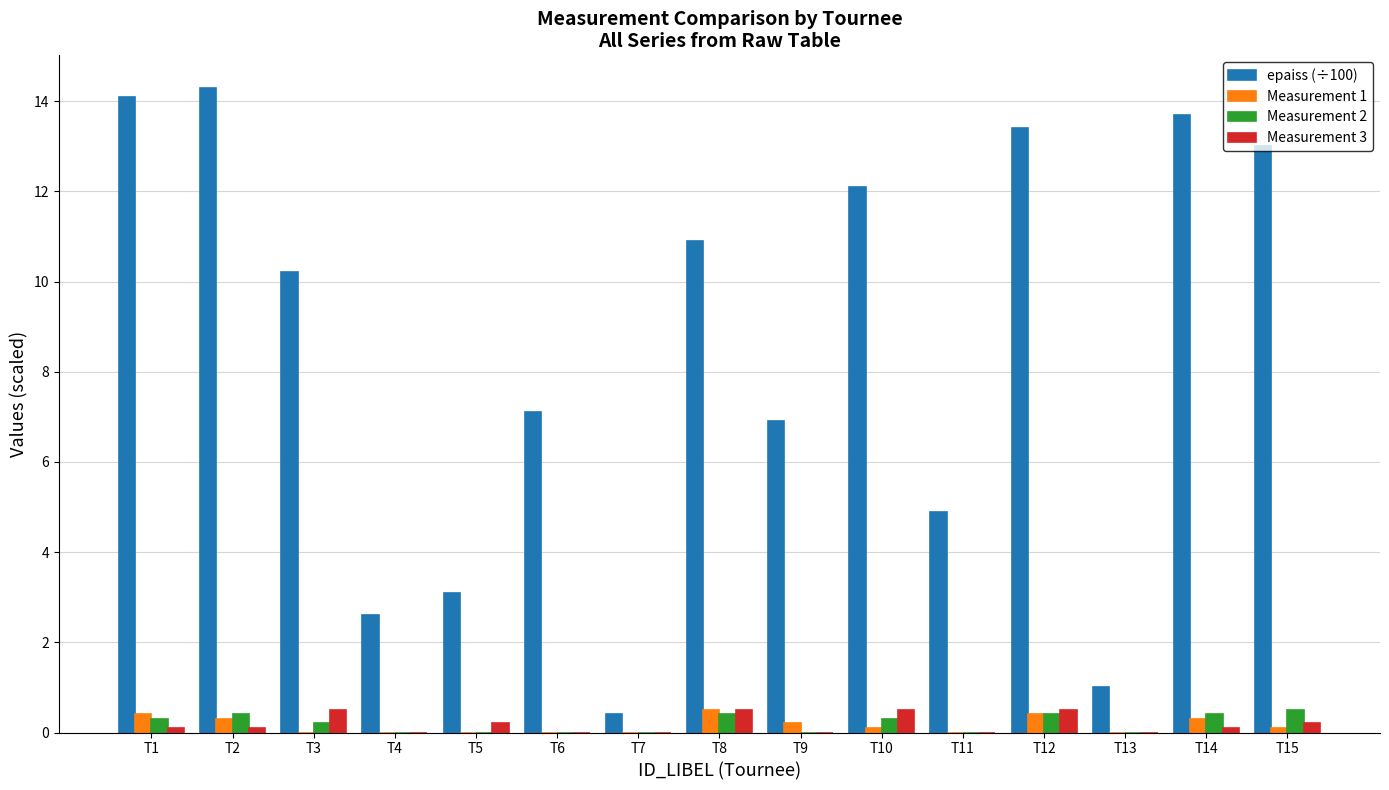

Reading left to right, what are all the values shown in this chart?

epaiss (÷100): 14.1	14.3	10.2	2.6	3.1	7.1	0.4	10.9	6.9	12.1	4.9	13.4	1.0	13.7	13.0
Measurement 1: 0.4	0.3	0.0	0.0	0.0	0.0	0.0	0.5	0.2	0.1	0.0	0.4	0.0	0.3	0.1
Measurement 2: 0.3	0.4	0.2	0.0	0.0	0.0	0.0	0.4	0.0	0.3	0.0	0.4	0.0	0.4	0.5
Measurement 3: 0.1	0.1	0.5	0.0	0.2	0.0	0.0	0.5	0.0	0.5	0.0	0.5	0.0	0.1	0.2